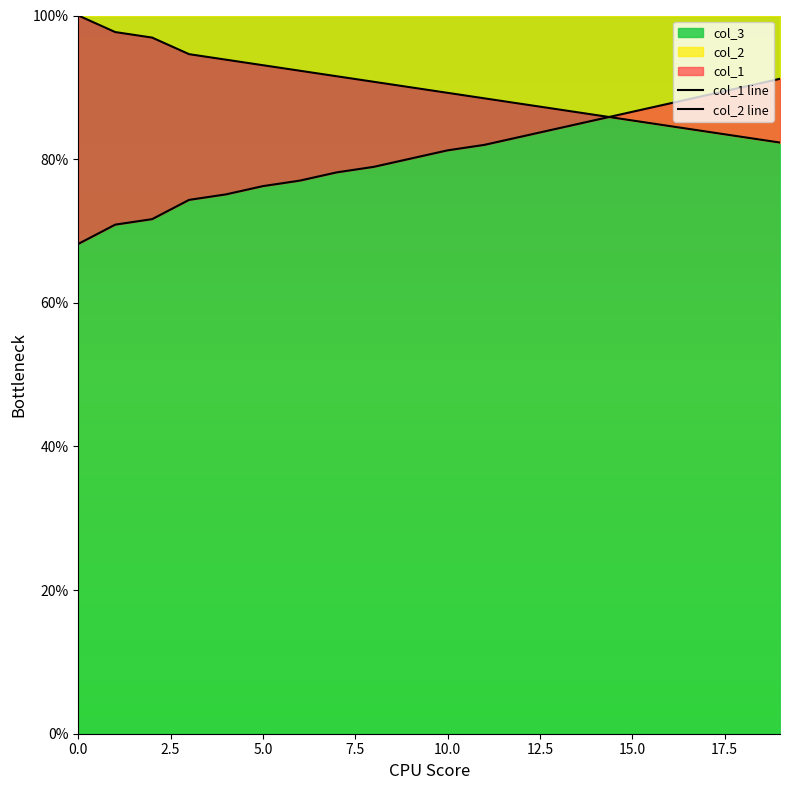

What is the lowest value of the col_2 series?

82.3